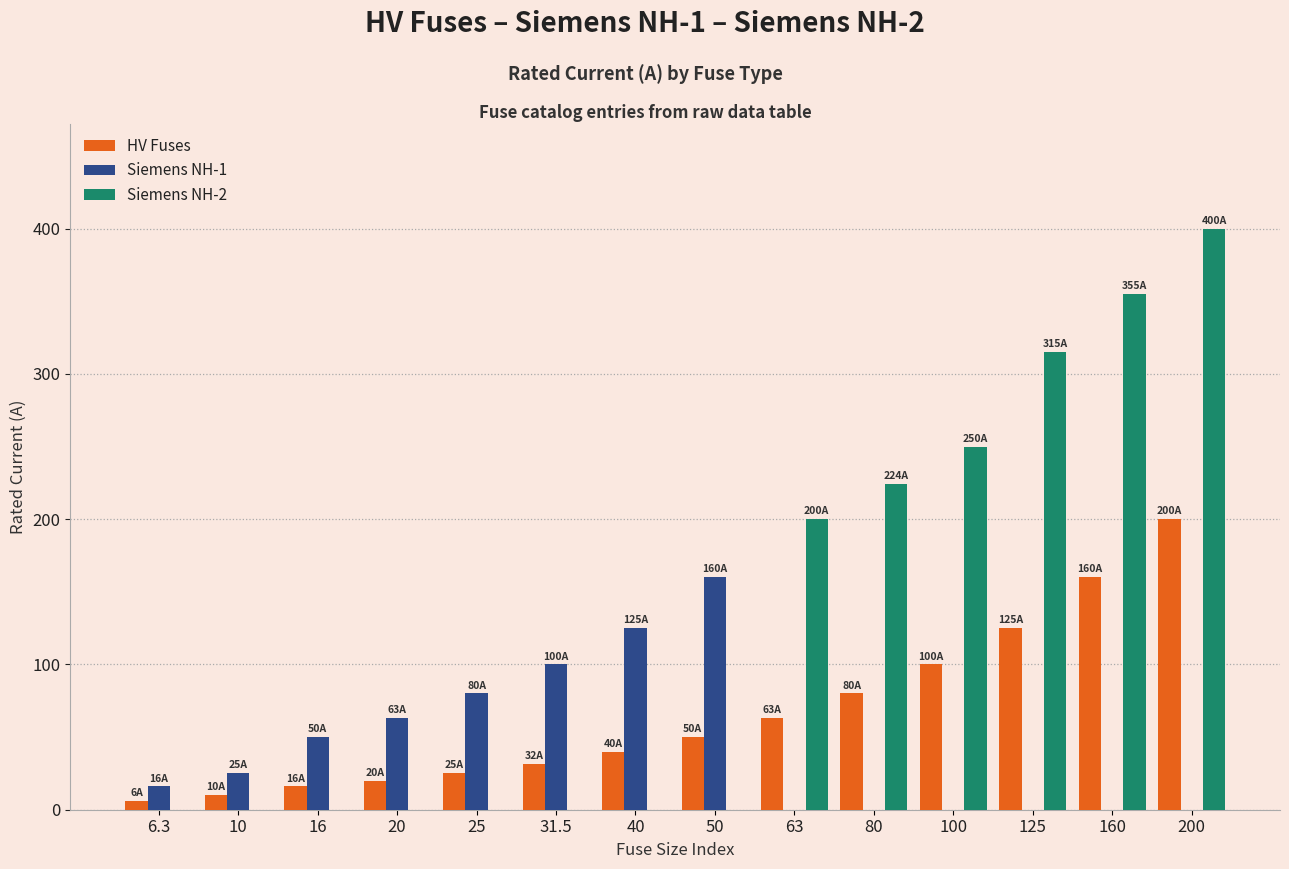

How many distinct data groups are displayed?

3